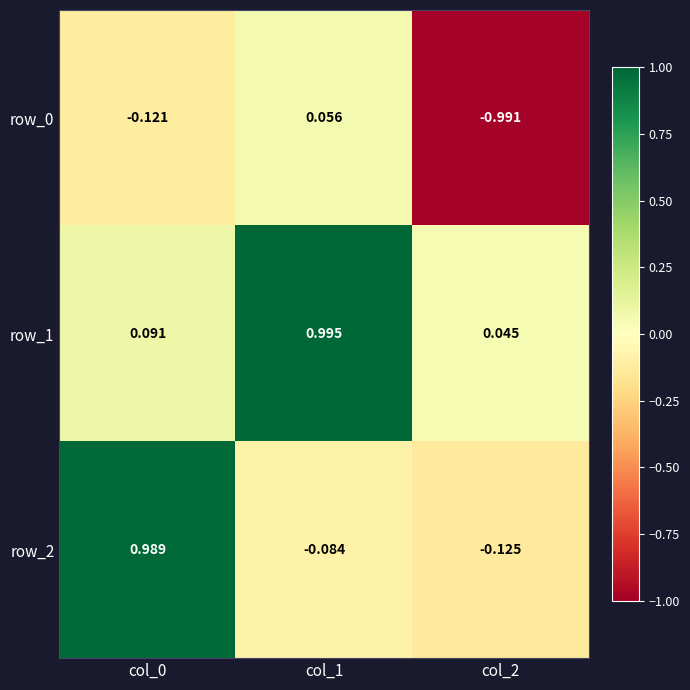

How many distinct data groups are displayed?

3